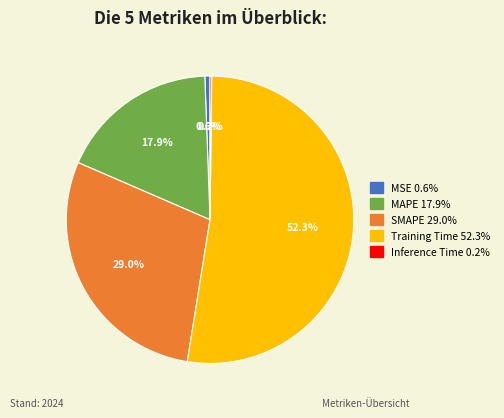

Does MSE account for over 50% of the chart?

No